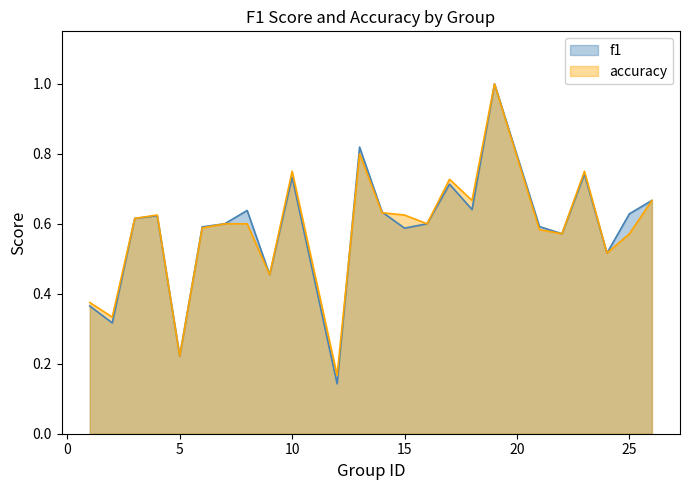

What is the difference between the f1 values at 10 and 22?

0.2